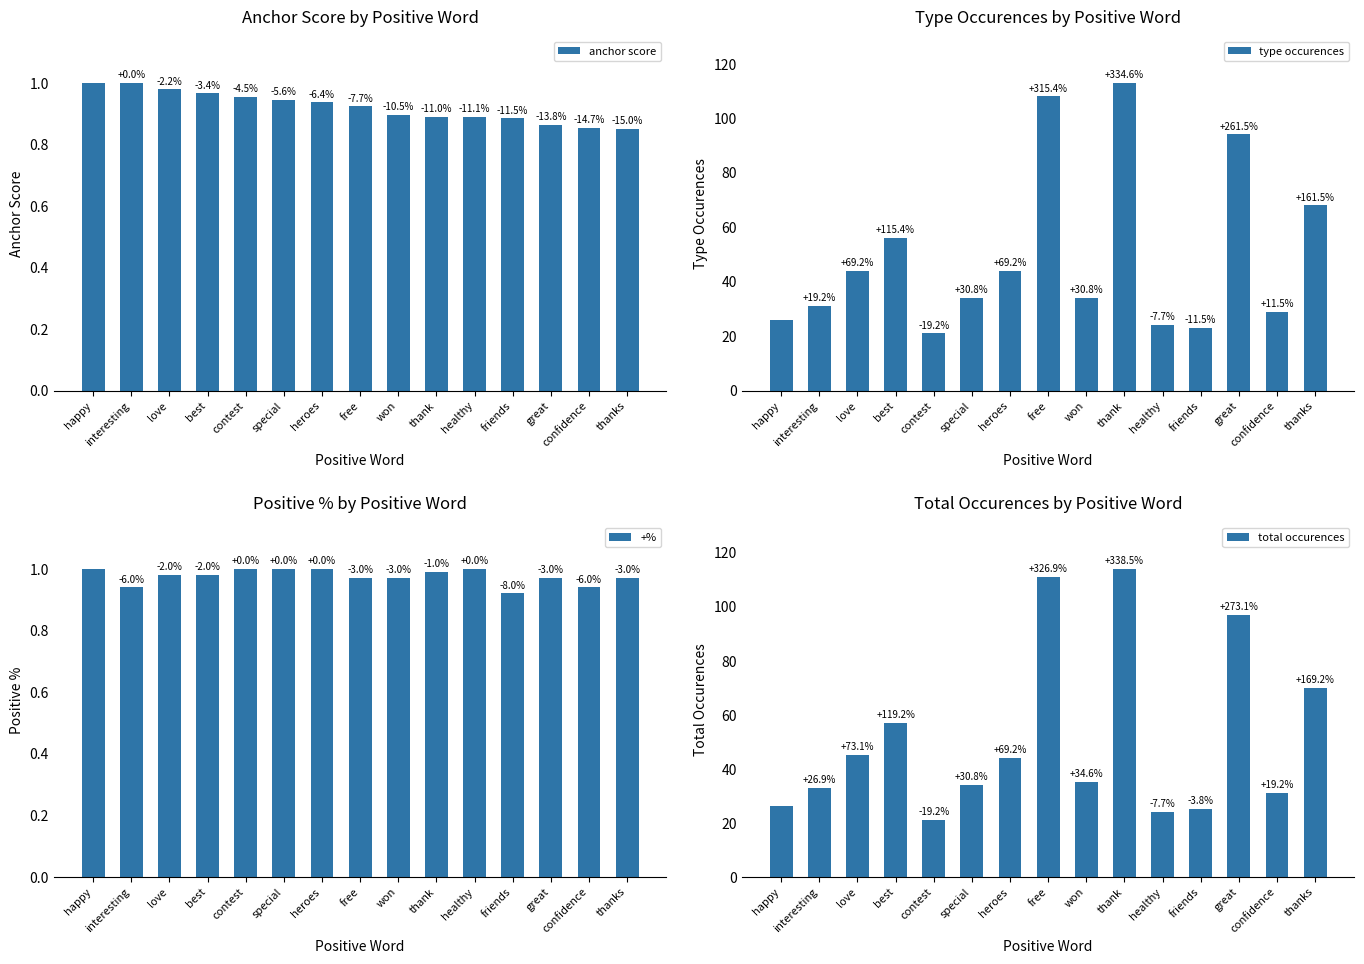

The type occurences series shows 156.5 at free. True or false?

False